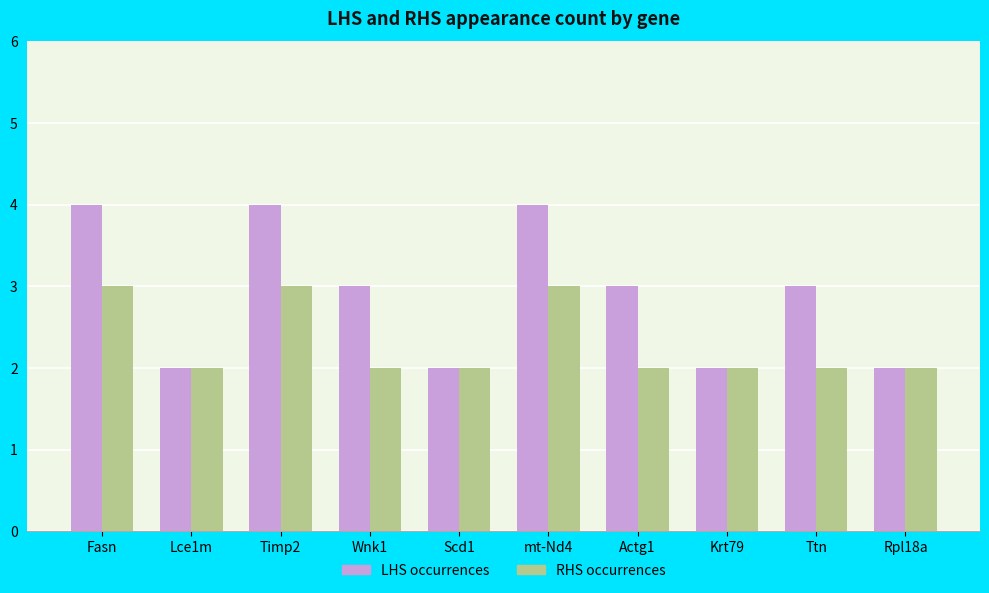

Reading left to right, extract all data points from this chart.

LHS occurrences: 4	2	4	3	2	4	3	2	3	2
RHS occurrences: 3	2	3	2	2	3	2	2	2	2